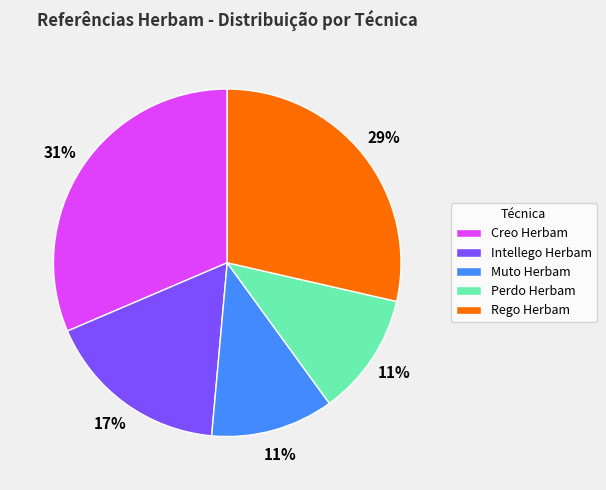

Which category has the biggest portion of the pie?

Creo Herbam